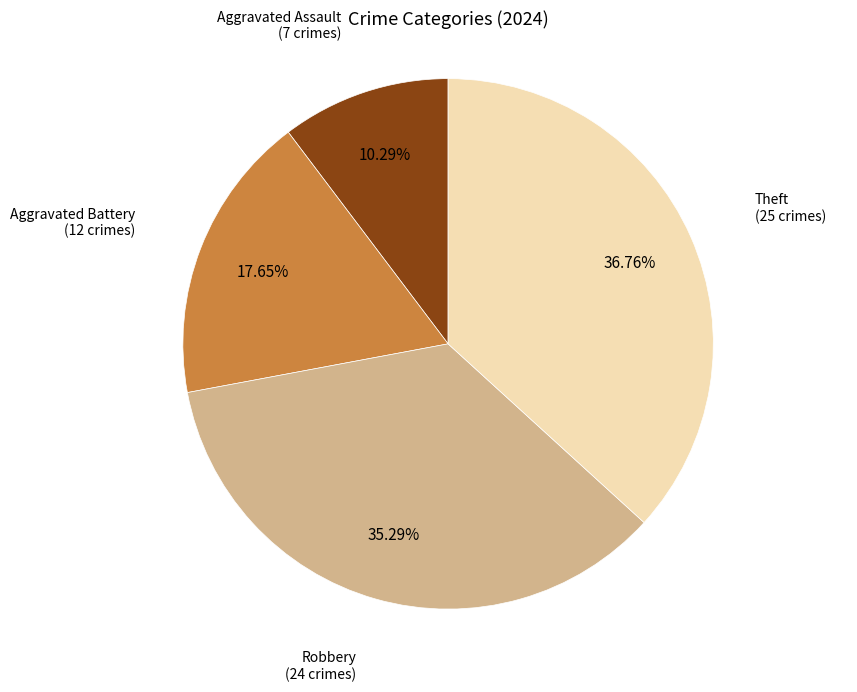

Combined, do Aggravated Assault and Aggravated Battery account for over 50%?

No